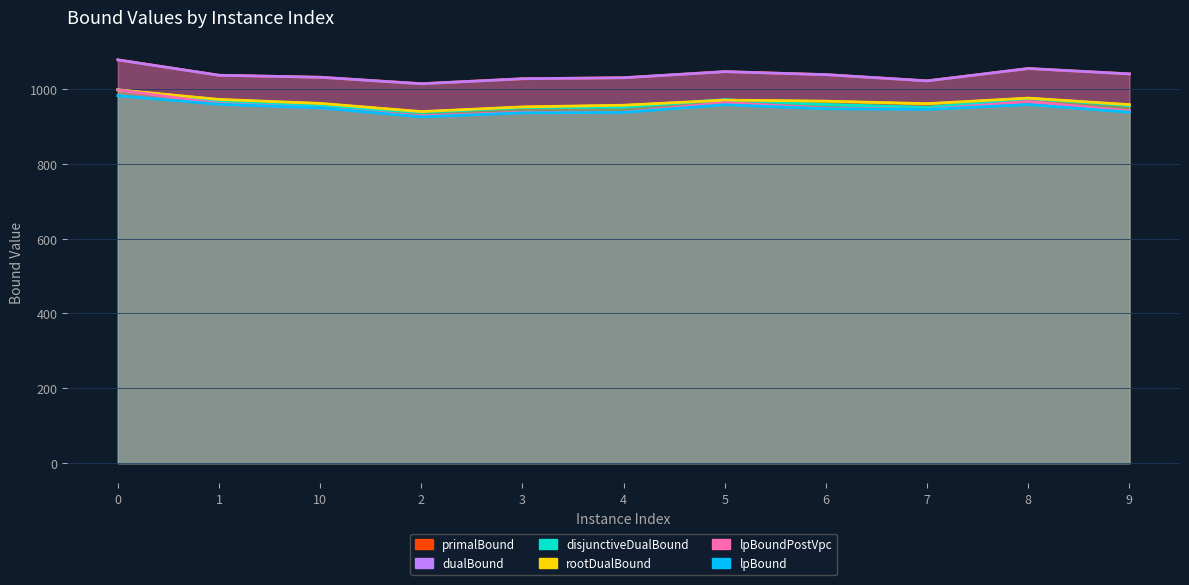

Reading left to right, list all the values displayed in this chart.

primalBound: 0=1077.6	1=1036.5	10=1031.2	2=1013.9	3=1027.2	4=1029.9	5=1046.2	6=1038.2	7=1021.6	8=1054.5	9=1040.2
dualBound: 0=1077.6	1=1036.4	10=1031.1	2=1013.8	3=1027.1	4=1029.8	5=1046.1	6=1038.1	7=1021.5	8=1054.4	9=1040.1
disjunctiveDualBound: 0=997.6	1=965.4	10=953.6	2=937.3	3=950.1	4=951.1	5=971.0	6=958.2	7=950.5	8=974.6	9=955.6
rootDualBound: 0=997.5	1=971.9	10=961.3	2=939.4	3=951.9	4=956.4	5=970.1	6=967.3	7=960.6	8=975.4	9=958.0
lpBoundPostVpc: 0=997.5	1=960.9	10=949.1	2=927.9	3=937.4	4=937.5	5=963.0	6=948.2	7=945.3	8=966.2	9=941.1
lpBound: 0=981.9	1=958.9	10=949.1	2=925.3	3=936.1	4=937.2	5=957.7	6=947.0	7=945.2	8=958.1	9=937.8